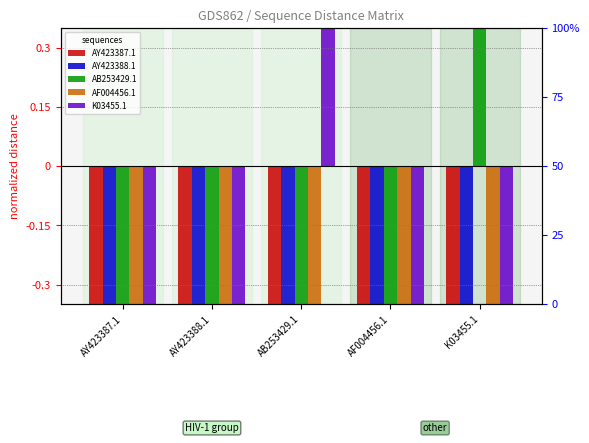

How many data points in K03455.1 are less than 0?

4